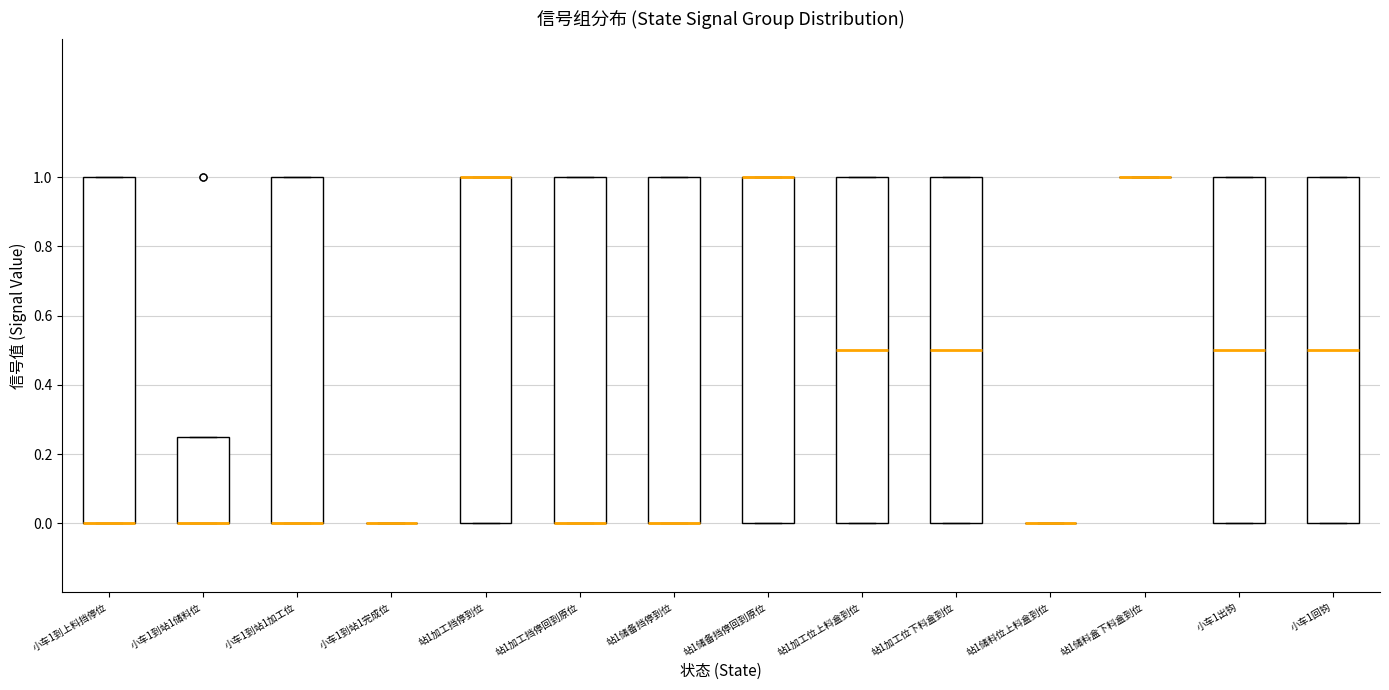

Where is the lower edge of the box for 小车1到上料挡停位 on the y-axis? The values are not printed on the chart, so give them approximately, as read against the axis.

0.00